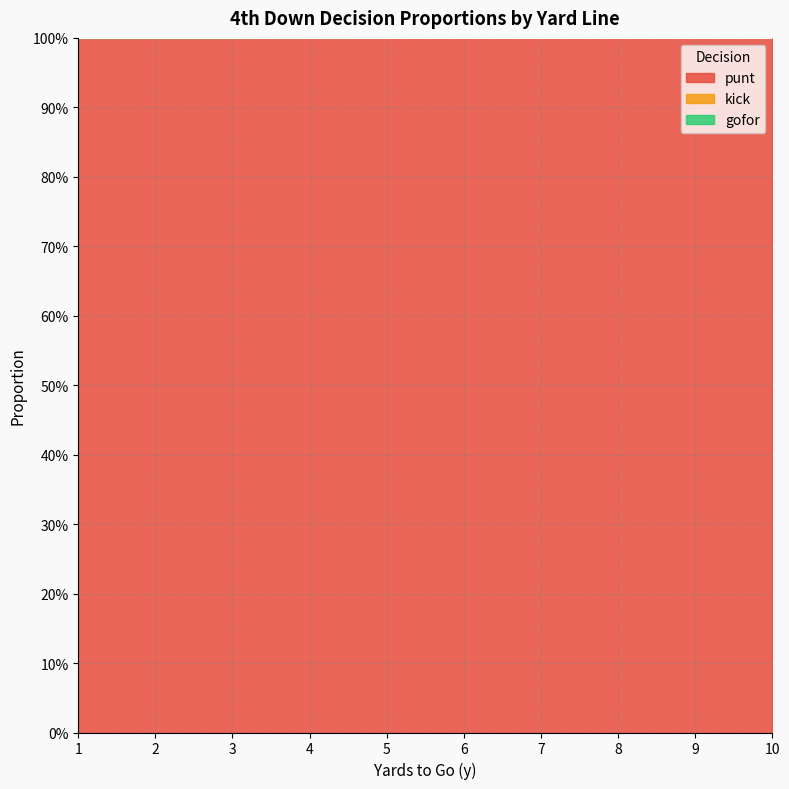

Rank the series at 4 from highest to lowest value.

punt, gofor, kick